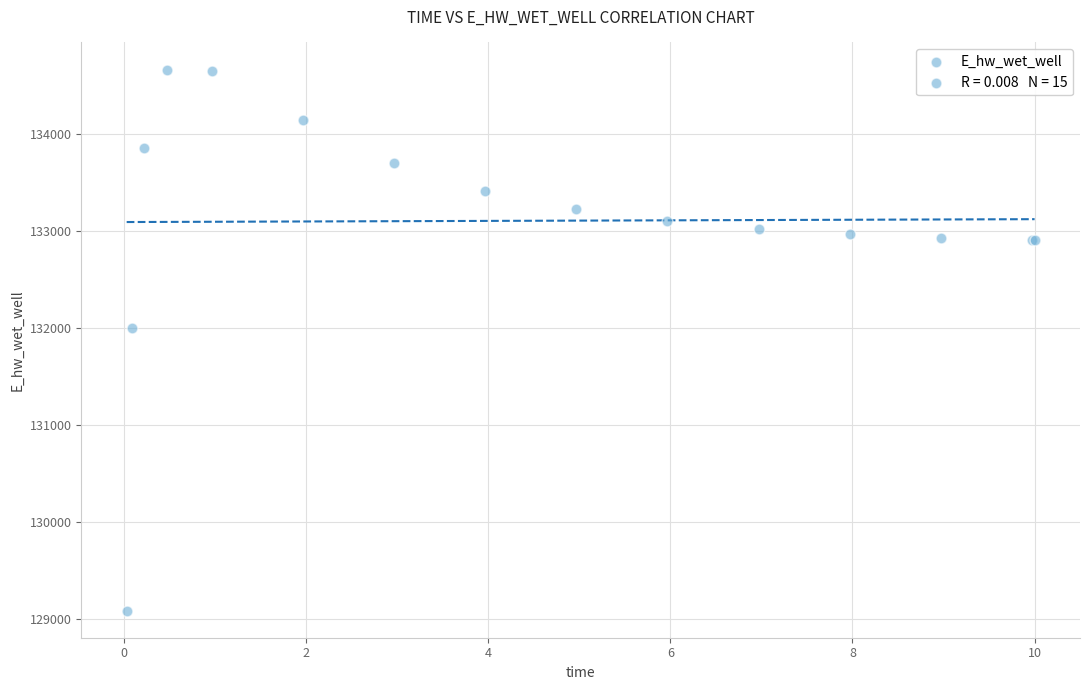

What Y value in the scatter plot is closest to 131876?

131998.4